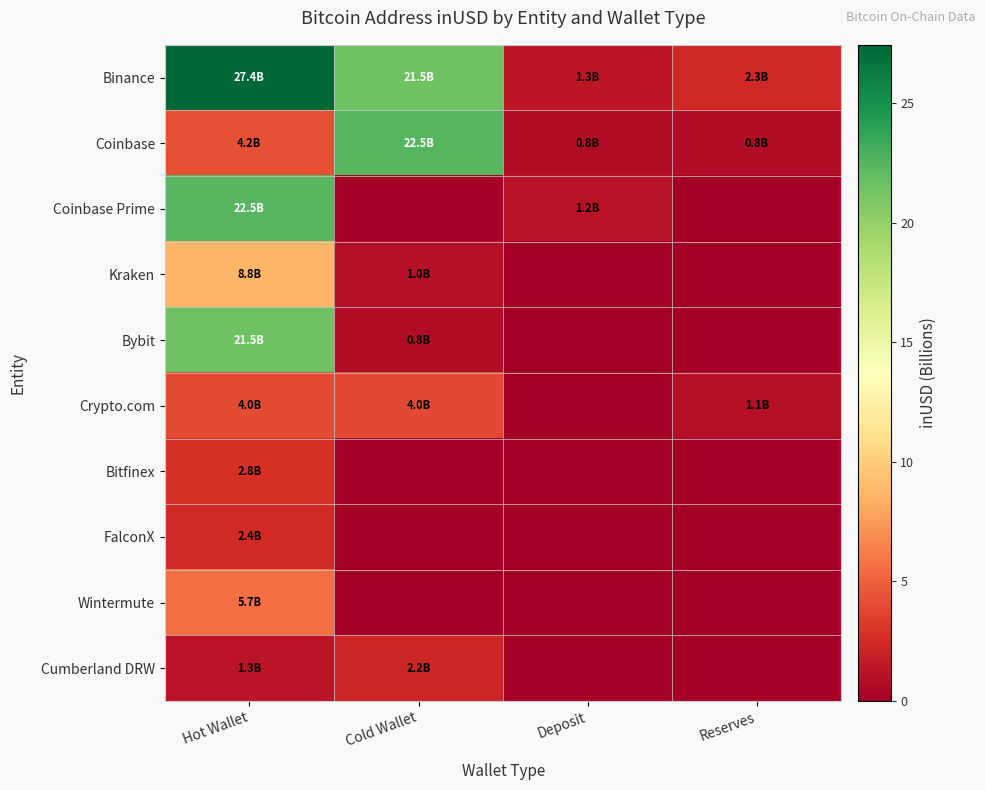

At how many categories does at least one series exceed 2?

3